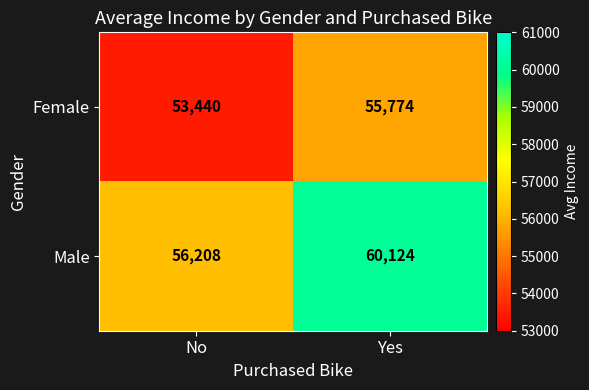

Rank the series at No from highest to lowest value.

Male, Female